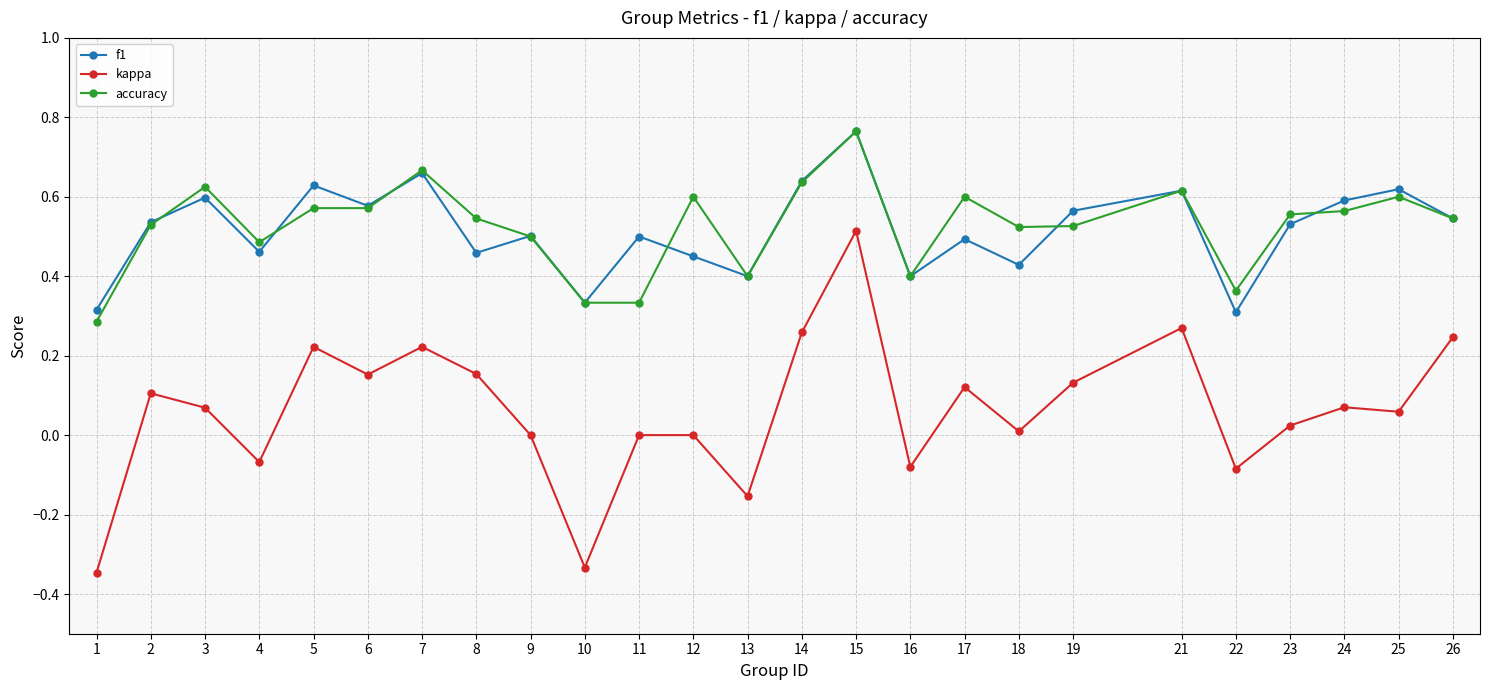

At which category does kappa reach its first local peak?

2